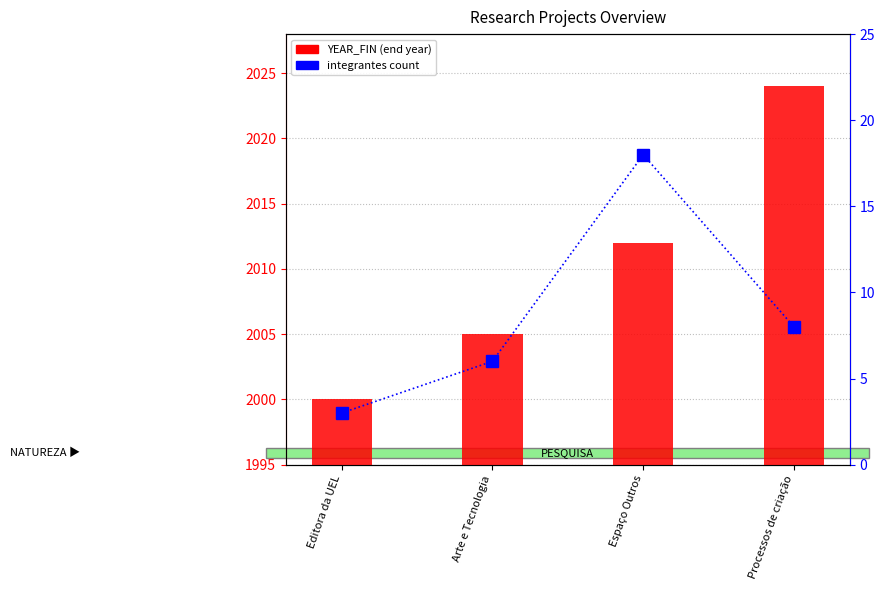

Between Processos de criação and Espaço Outros, which is larger?

Processos de criação